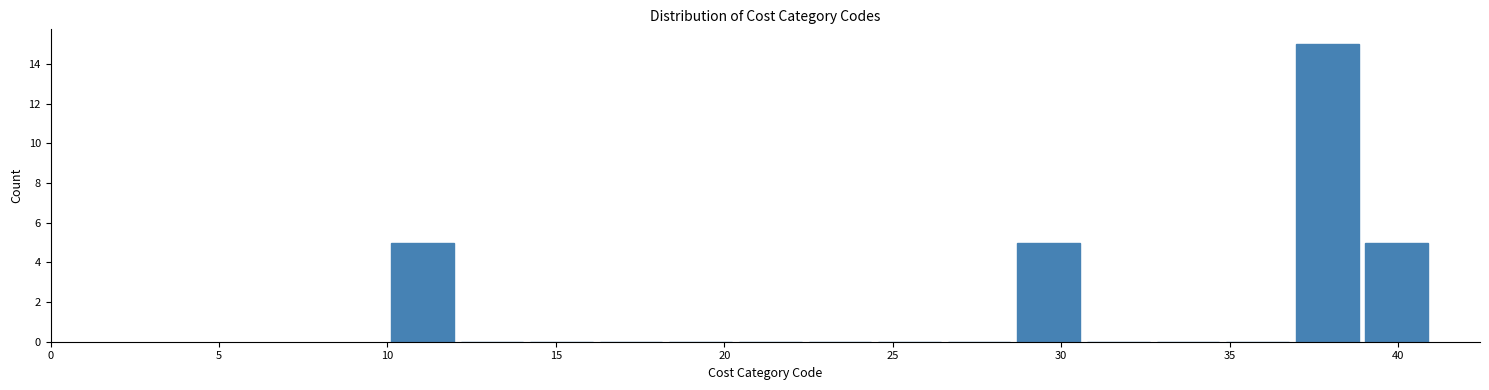

Over which range of the x-axis is the bar tallest?

37.0 to 39.0